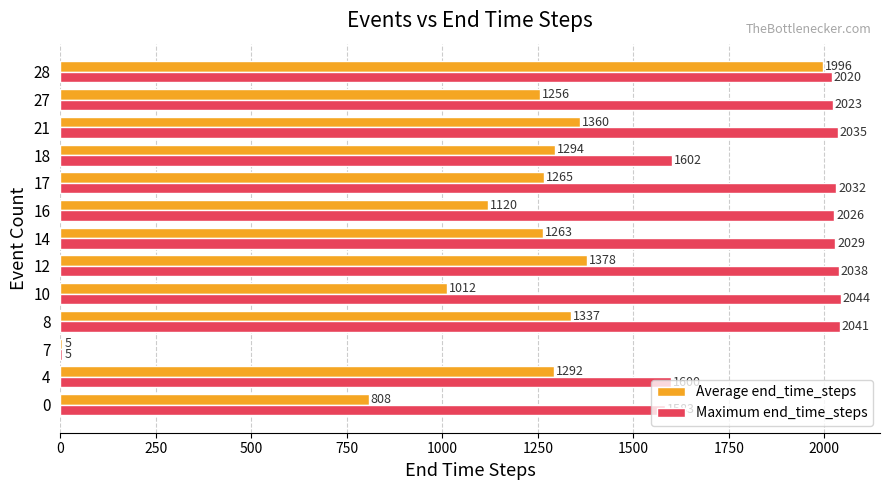

Which category has the highest value in the Maximum end_time_steps series?

10